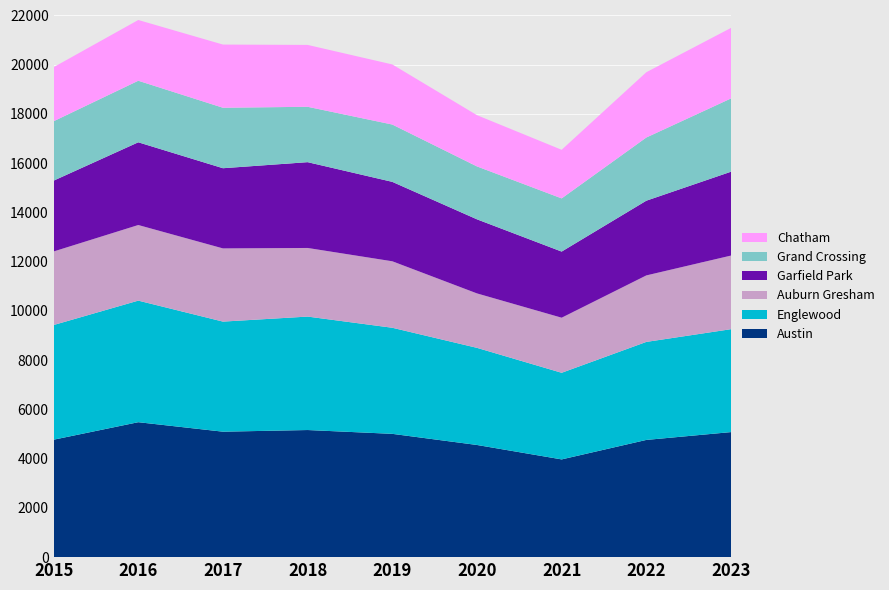

Reading left to right, transcribe all the data shown in this chart.

Austin: 4770	5481	5096	5163	5008	4556	3970	4761	5079
Englewood: 4658	4938	4471	4608	4309	3945	3518	3981	4180
Auburn Gresham: 2987	3071	2973	2787	2700	2211	2237	2701	2990
Garfield Park: 2877	3360	3257	3485	3226	3009	2686	3035	3406
Grand Crossing: 2413	2500	2456	2249	2328	2149	2160	2566	2976
Chatham: 2195	2467	2566	2513	2441	2081	1974	2651	2864